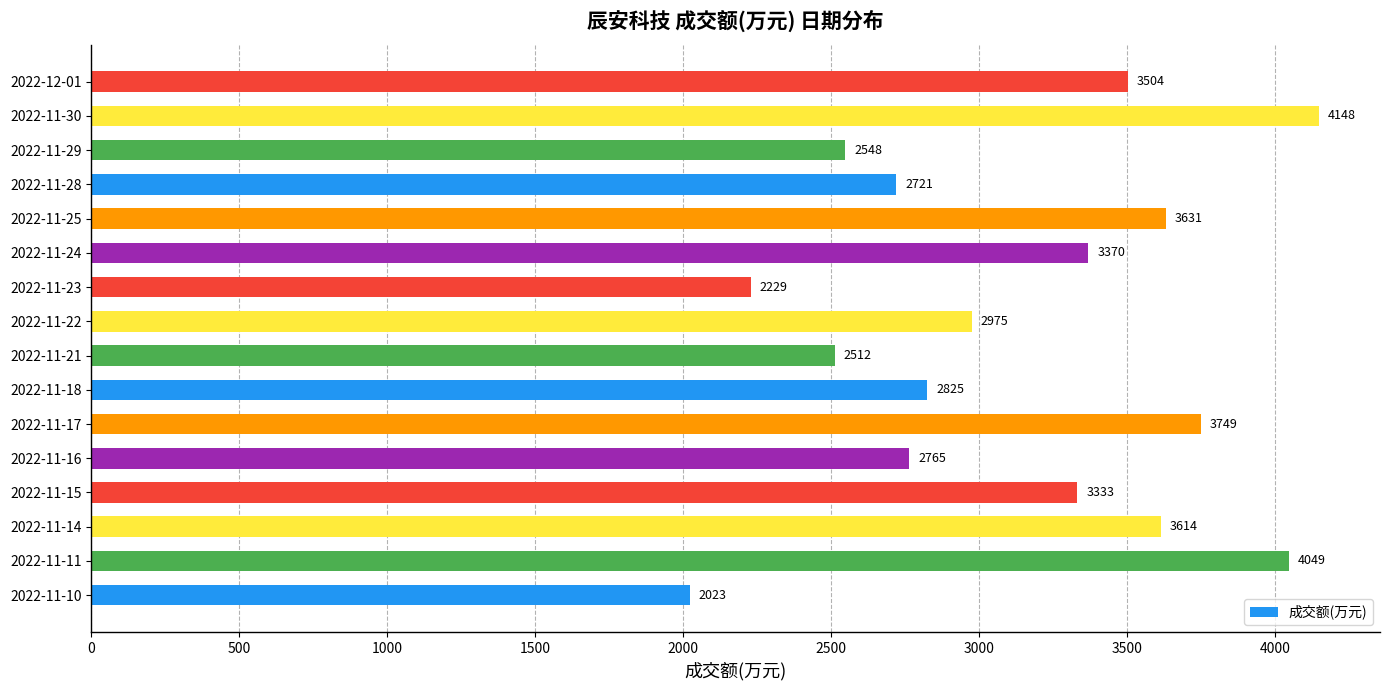

Which has a higher value, 2022-11-25 or 2022-11-30?

2022-11-30